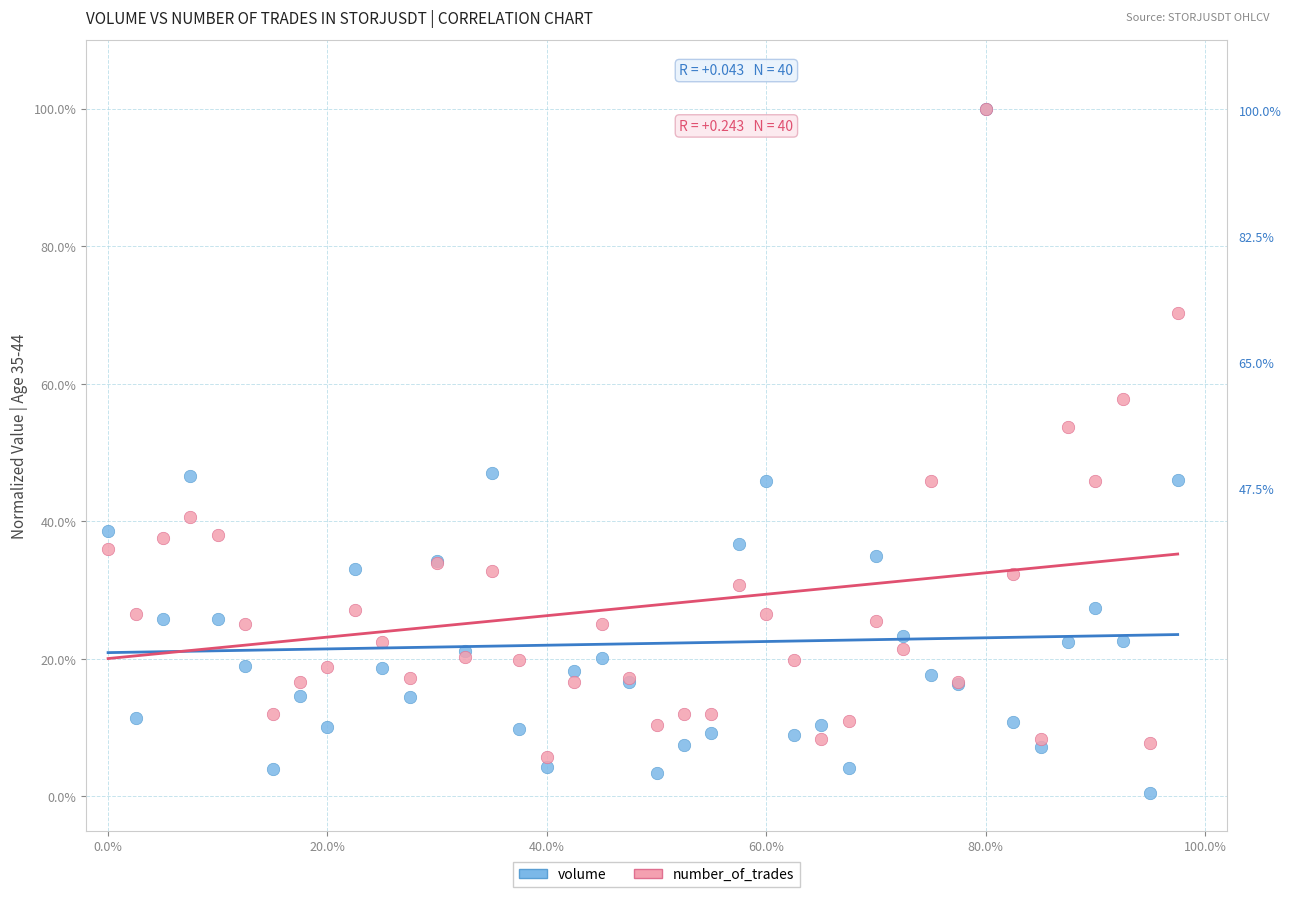

What are all the series names shown in the legend?

volume, number_of_trades